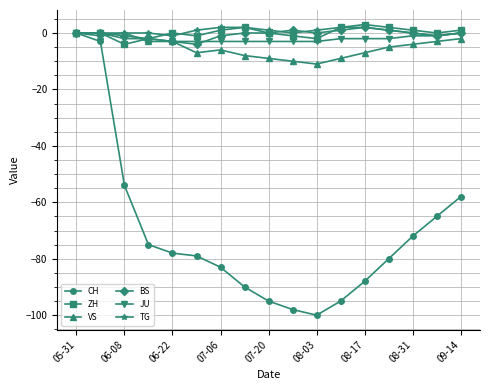

At how many categories does at least one series exceed -38?

17